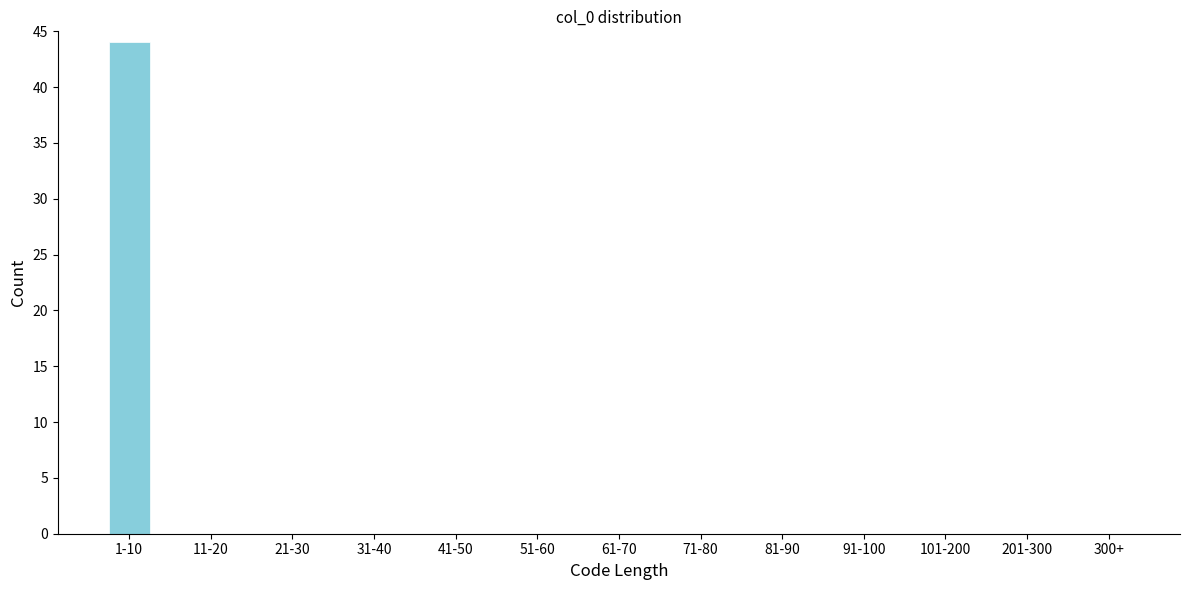

Reading left to right, what are all the values shown in this chart?

1-10=44	11-20=0	21-30=0	31-40=0	41-50=0	51-60=0	61-70=0	71-80=0	81-90=0	91-100=0	101-200=0	201-300=0	300+=0